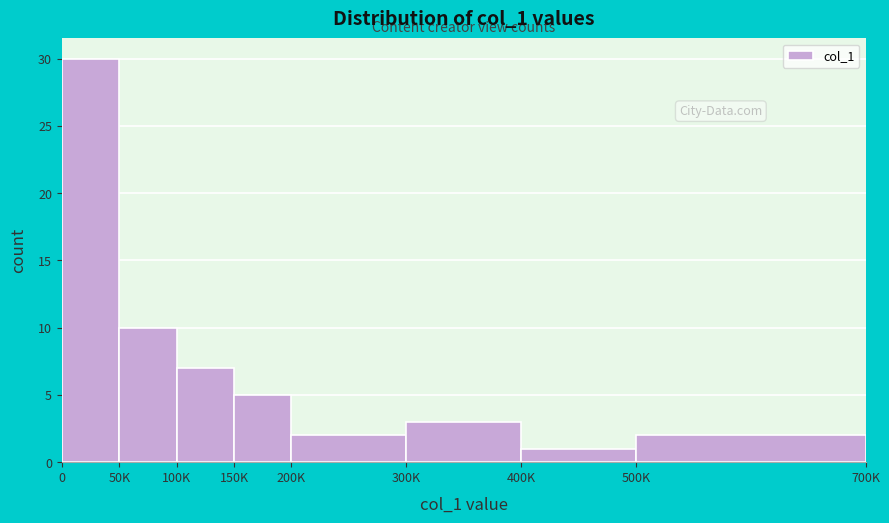

Reading left to right, list all the values displayed in this chart.

30	10	7	5	2	3	1	2